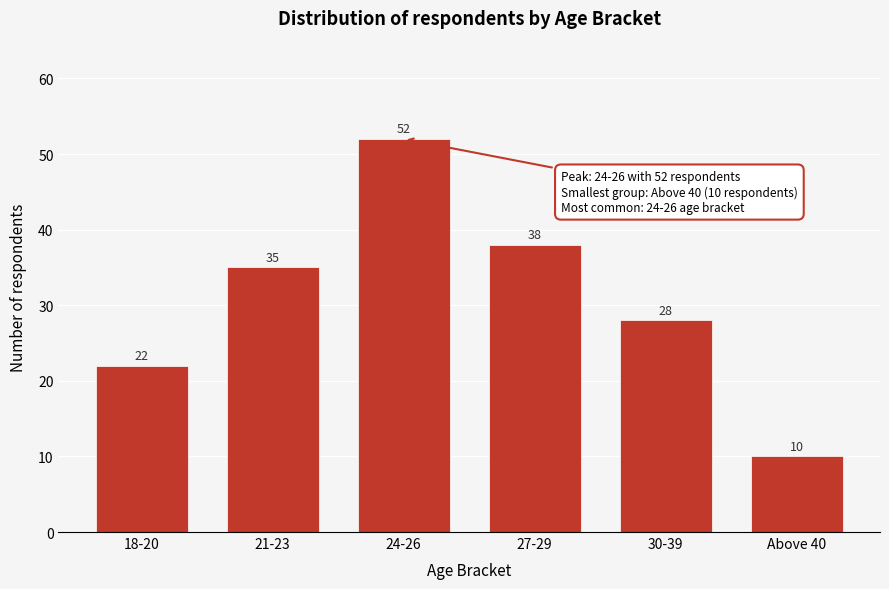

Reading right to left, what are all the values shown in this chart?

10	28	38	52	35	22